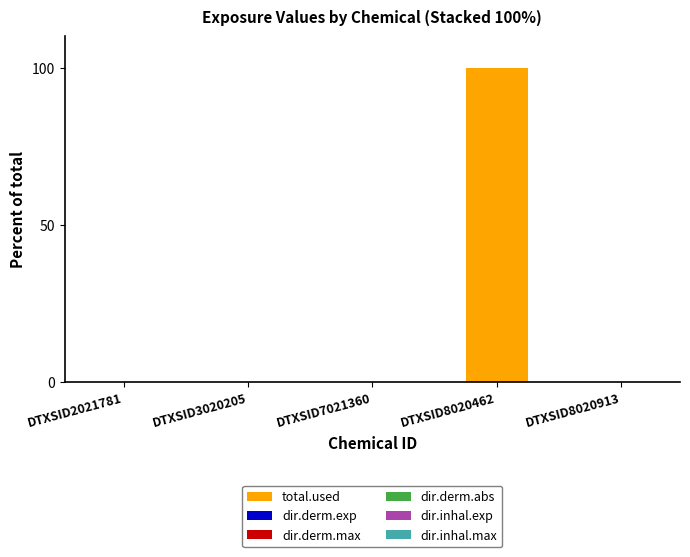

Is it true that total.used equals 46.2 at DTXSID2021781?

False